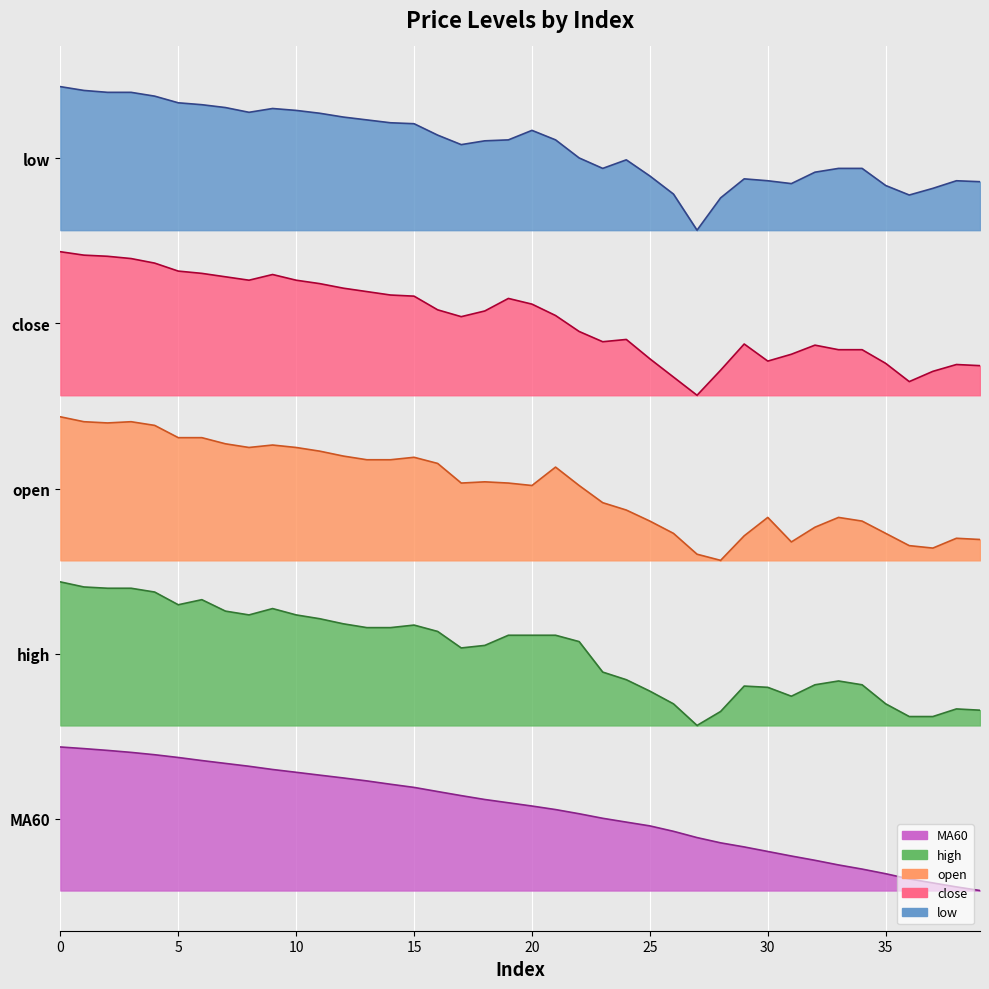

True or false: close and open intersect in this chart.

False